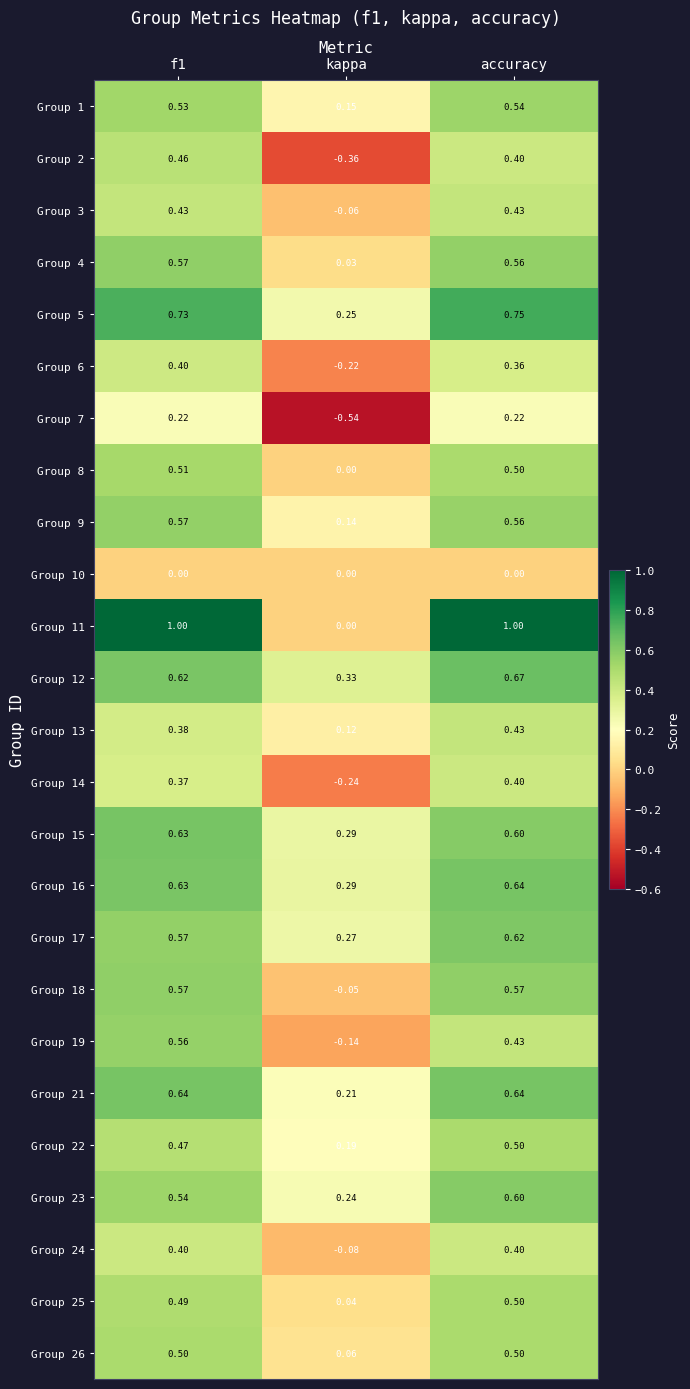

At which label is Group 12 closest to 0?

kappa